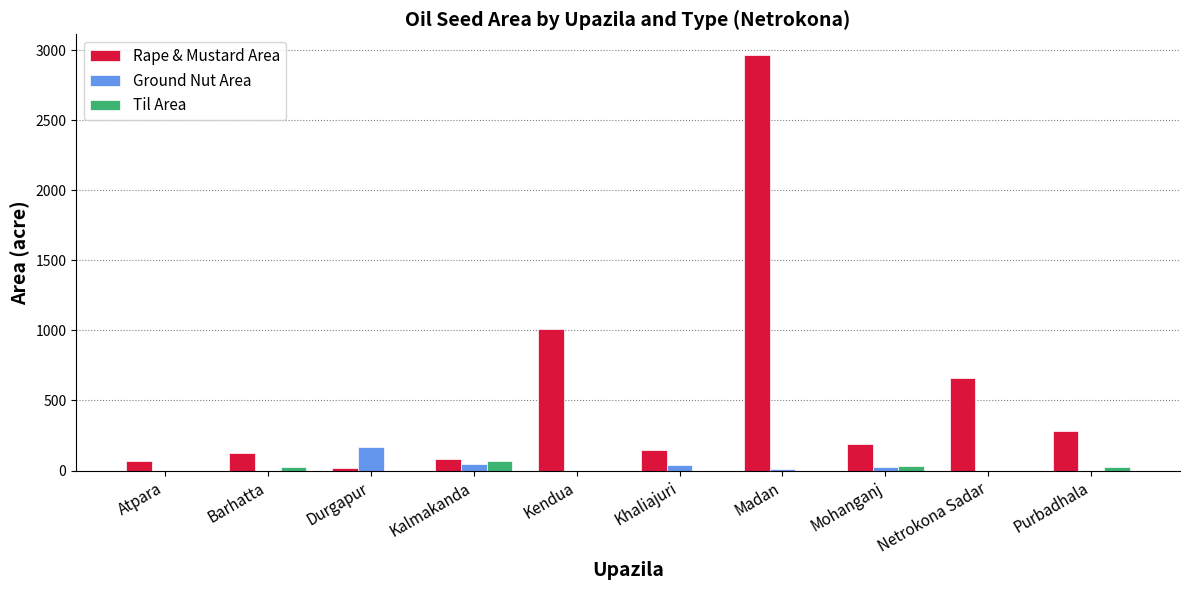

Which series changed the most between Madan and Mohanganj?

Rape & Mustard Area